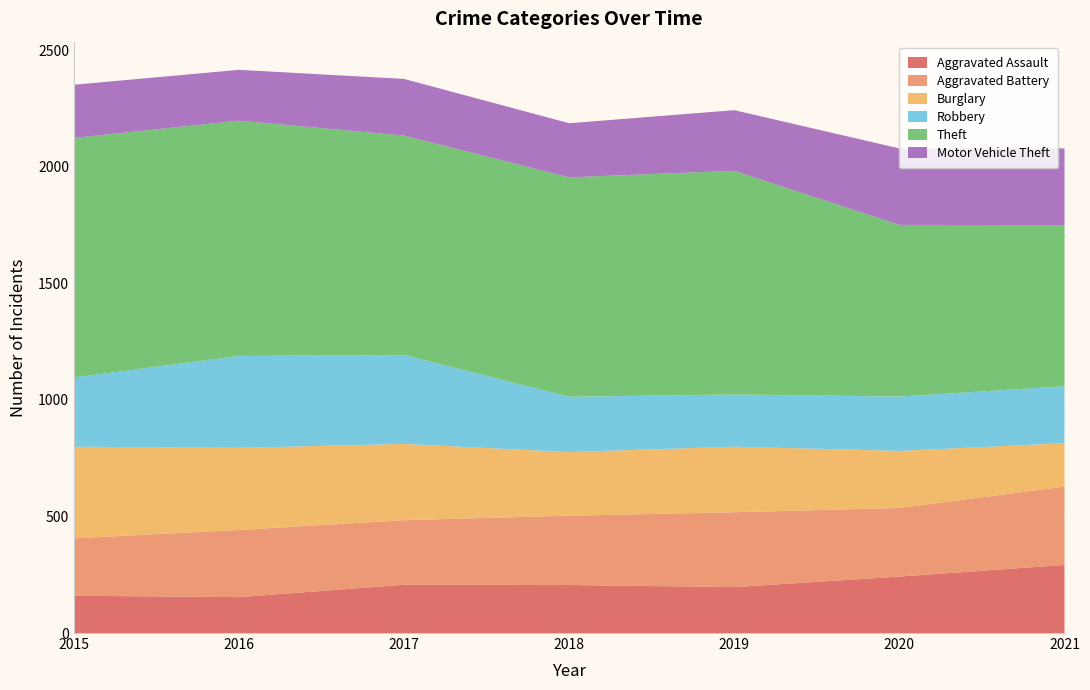

Reading right to left, extract all data points from this chart.

Aggravated Assault: 292	242	197	206	207	154	160
Aggravated Battery: 336	294	321	297	277	288	246
Burglary: 186	245	281	273	327	352	393
Robbery: 244	233	224	237	381	394	297
Theft: 691	736	959	941	941	1009	1027
Motor Vehicle Theft: 329	328	260	232	243	218	228